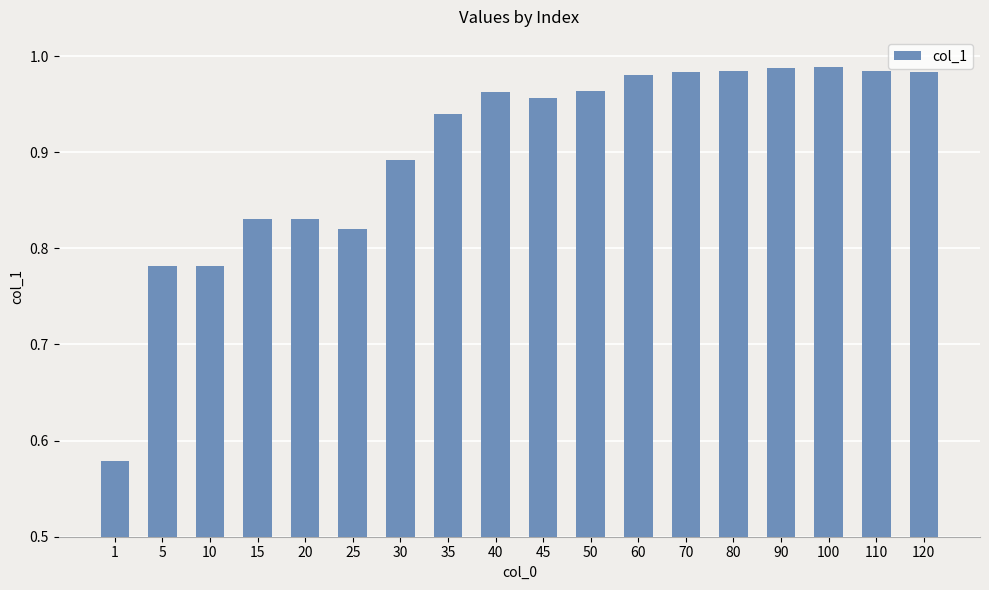

Which has a higher value, 30 or 15?

30